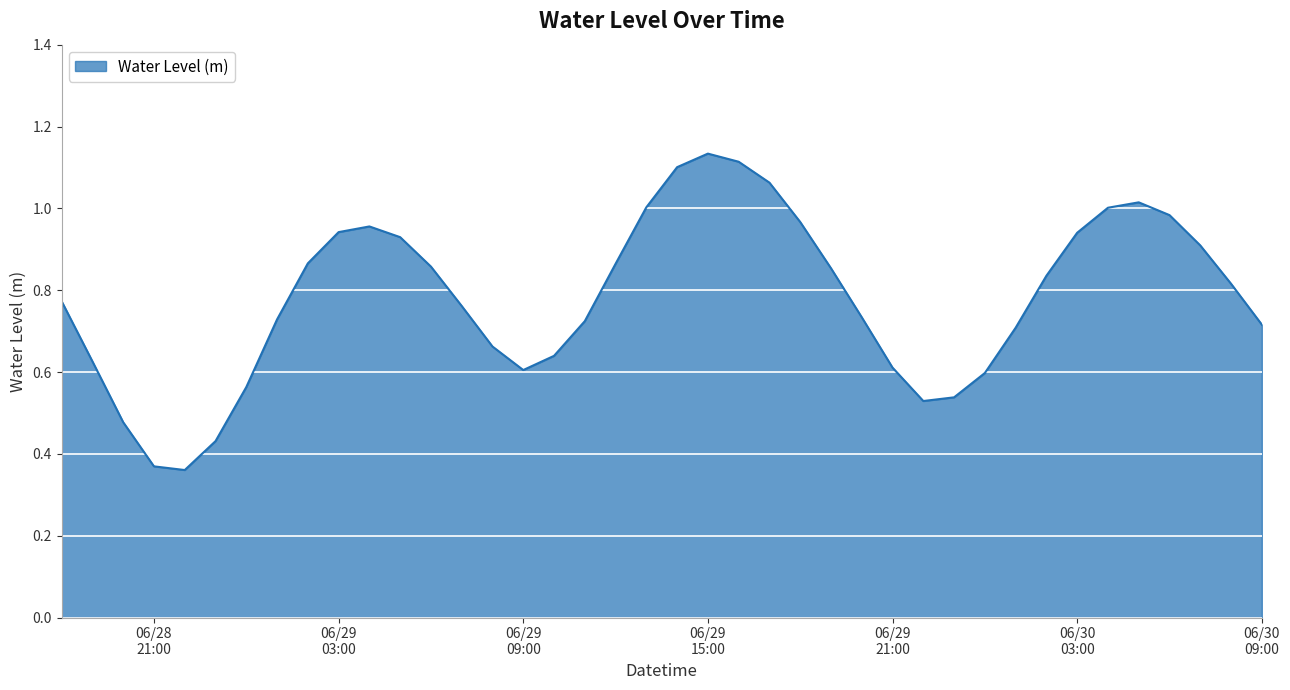

Rank the categories by value from highest to lowest.

2024-06-29 15:00:00, 2024-06-29 16:00:00, 2024-06-29 14:00:00, 2024-06-29 17:00:00, 2024-06-30 05:00:00, 2024-06-29 13:00:00, 2024-06-30 04:00:00, 2024-06-30 06:00:00, 2024-06-29 18:00:00, 2024-06-29 04:00:00, 2024-06-29 03:00:00, 2024-06-30 03:00:00, 2024-06-29 05:00:00, 2024-06-30 07:00:00, 2024-06-29 02:00:00, 2024-06-29 12:00:00, 2024-06-29 06:00:00, 2024-06-29 19:00:00, 2024-06-30 02:00:00, 2024-06-30 08:00:00, 2024-06-28 18:00:00, 2024-06-29 07:00:00, 2024-06-29 20:00:00, 2024-06-29 01:00:00, 2024-06-29 11:00:00, 2024-06-30 09:00:00, 2024-06-30 01:00:00, 2024-06-29 08:00:00, 2024-06-29 10:00:00, 2024-06-28 19:00:00, 2024-06-29 21:00:00, 2024-06-29 09:00:00, 2024-06-30 00:00:00, 2024-06-29 00:00:00, 2024-06-29 23:00:00, 2024-06-29 22:00:00, 2024-06-28 20:00:00, 2024-06-28 23:00:00, 2024-06-28 21:00:00, 2024-06-28 22:00:00